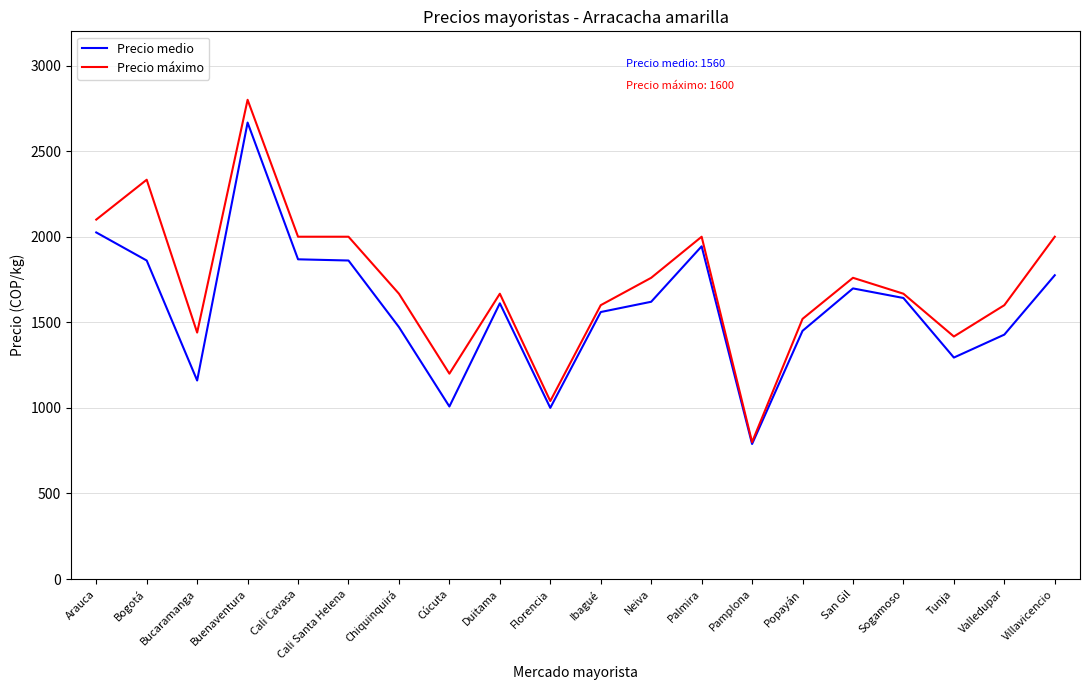

Which series changed the most between San Gil and Villavicencio?

Precio máximo